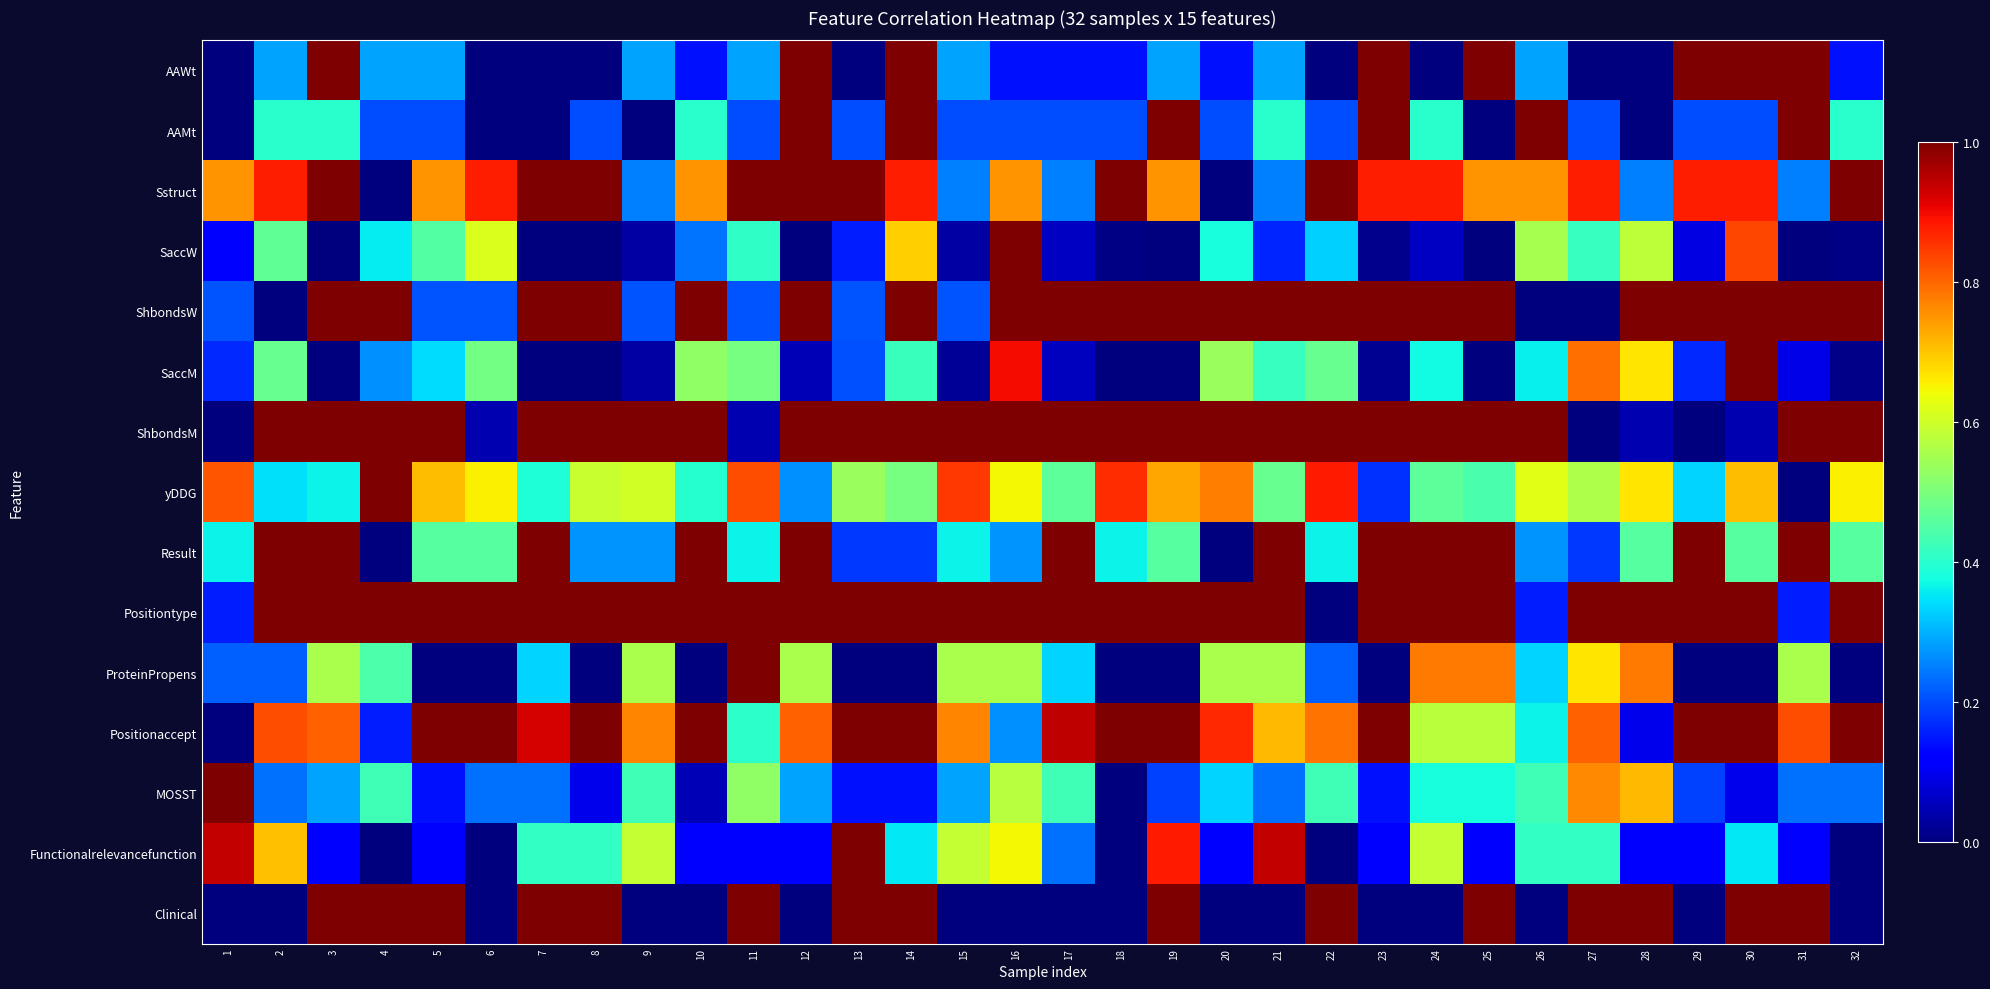

Which has a higher value, 12 or 22?

12